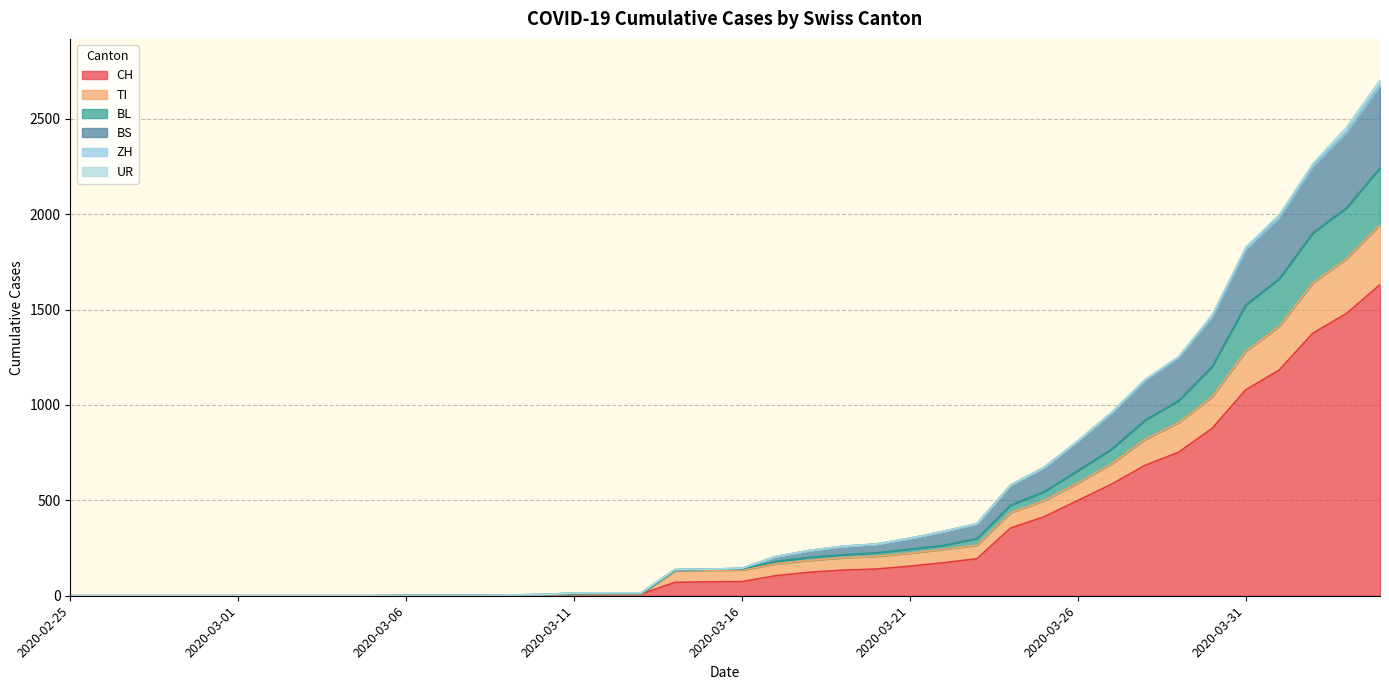

What is the maximum value for CH?

1630